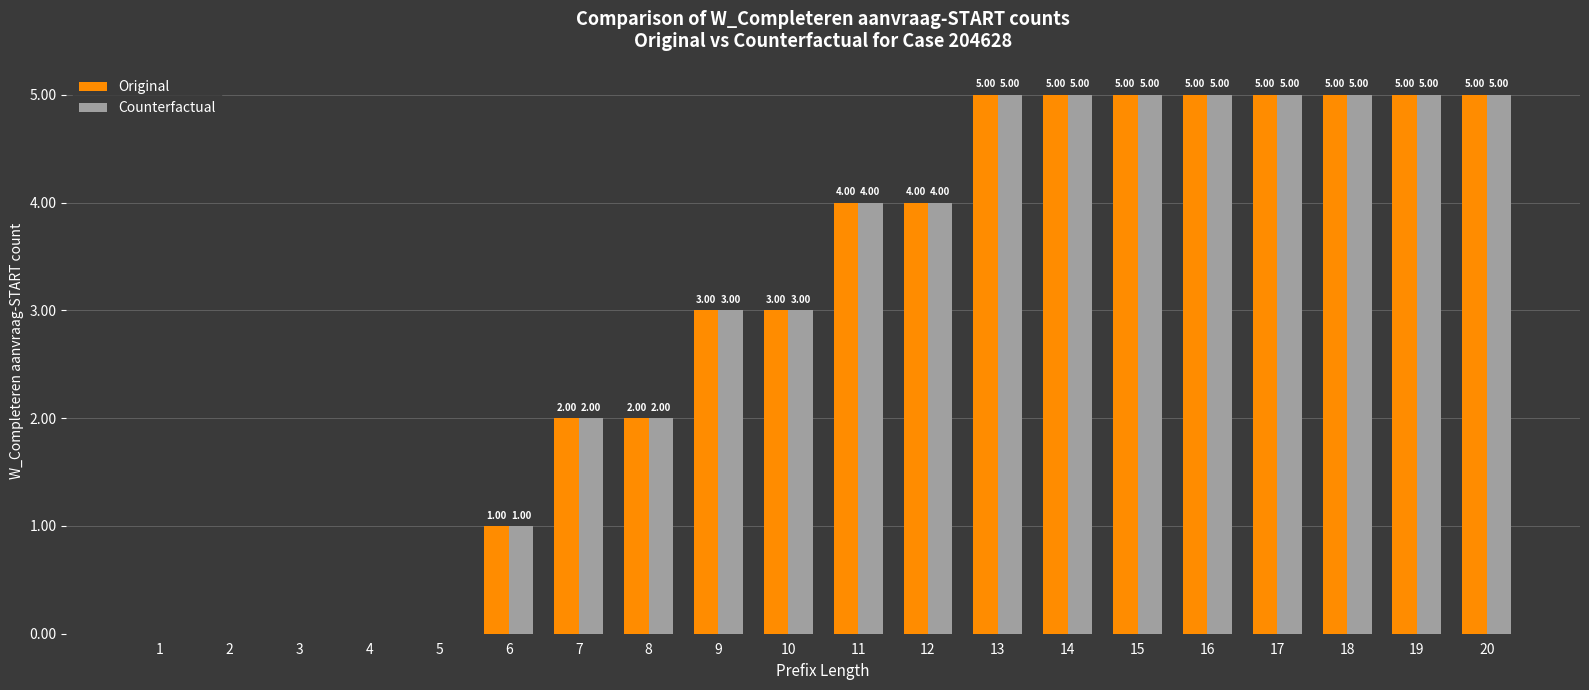

Is the value of Original at 7 greater than the value of Counterfactual at 2?

Yes